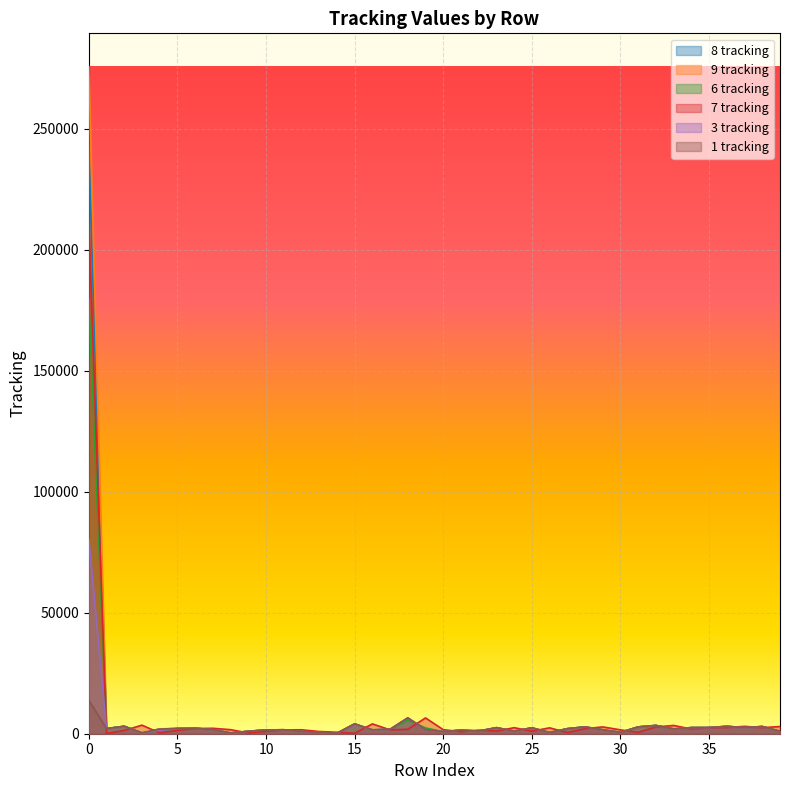

Reading left to right, extract all data points from this chart.

8 tracking: 0=243031	1=2112	2=3071	3=331	4=1992	5=2170	6=2243	7=1676	8=301	9=1006	10=1568	11=1631	12=921	13=604	14=188	15=4063	16=1589	17=1816	18=6536	19=1664	20=854	21=1490	22=1089	23=2495	24=1061	25=2431	26=473	27=2074	28=2818	29=1598	30=557	31=2811	32=3414	33=1955	34=2522	35=2534	36=3052	37=2510	38=2972	39=1000
9 tracking: 0=275680	1=2113	2=3071	3=337	4=1918	5=2168	6=2243	7=1676	8=301	9=1006	10=1568	11=1631	12=921	13=604	14=188	15=4063	16=1589	17=1816	18=6536	19=1664	20=854	21=1490	22=1089	23=2495	24=1061	25=2431	26=473	27=2074	28=2818	29=1598	30=557	31=2811	32=3414	33=1955	34=2522	35=2534	36=3052	37=2510	38=2972	39=1000
6 tracking: 0=179541	1=2097	2=3071	3=336	4=1364	5=2159	6=2244	7=1676	8=301	9=1006	10=1568	11=1631	12=921	13=604	14=188	15=4063	16=1589	17=1816	18=5745	19=2380	20=854	21=1490	22=1089	23=2495	24=1061	25=2431	26=473	27=2074	28=2818	29=1598	30=557	31=2811	32=3414	33=1955	34=2522	35=2534	36=3052	37=2510	38=2972	39=1000
7 tracking: 0=210970	1=120	2=1348	3=3541	4=336	5=1364	6=2159	7=2244	8=1676	9=301	10=1006	11=1568	12=1631	13=921	14=604	15=188	16=4063	17=1589	18=1816	19=6536	20=1664	21=854	22=1490	23=1089	24=2495	25=1061	26=2431	27=473	28=2074	29=2818	30=1598	31=557	32=2811	33=3414	34=1955	35=2522	36=2534	37=3052	38=2510	39=2972
3 tracking: 0=80337	1=2114	2=3071	3=336	4=1364	5=2159	6=2244	7=1676	8=301	9=1006	10=1568	11=1631	12=921	13=604	14=188	15=3797	16=1572	17=1820	18=6536	19=1664	20=854	21=1490	22=1089	23=2495	24=1061	25=2431	26=473	27=2074	28=2818	29=1598	30=557	31=2811	32=3414	33=1955	34=2522	35=2534	36=3052	37=2510	38=2972	39=1000
1 tracking: 0=13838	1=2114	2=3071	3=331	4=1900	5=2168	6=2243	7=1676	8=301	9=1006	10=1568	11=1631	12=921	13=604	14=188	15=4063	16=1589	17=1816	18=6536	19=1664	20=854	21=1490	22=1089	23=2495	24=1061	25=2431	26=473	27=2074	28=2818	29=1598	30=557	31=2811	32=3414	33=1955	34=2522	35=2534	36=3052	37=2510	38=2972	39=1000